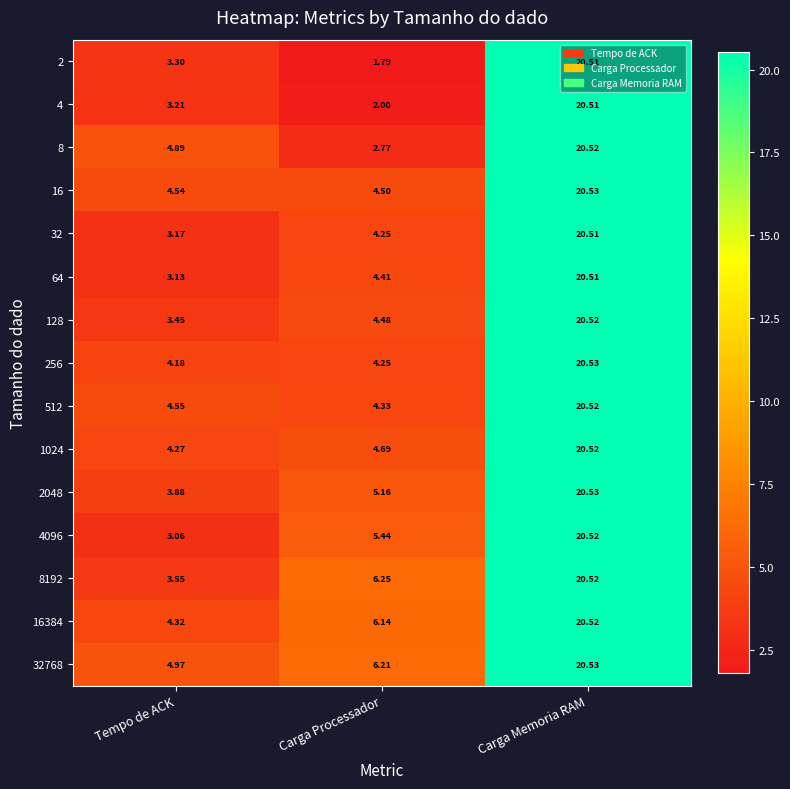

How many distinct data groups are displayed?

15